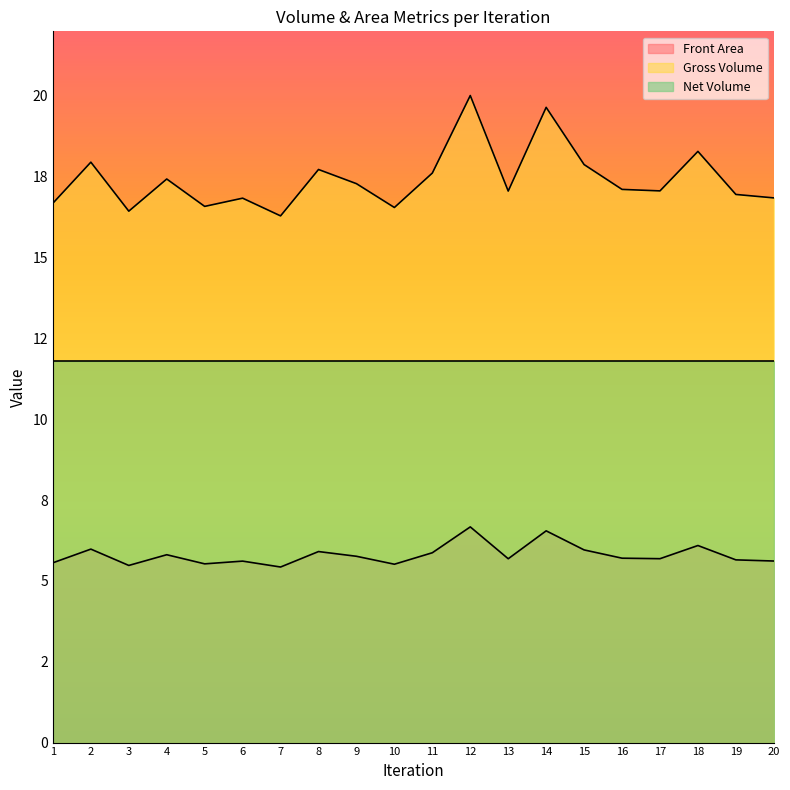

Which series has the largest total across all categories?

Gross Volume